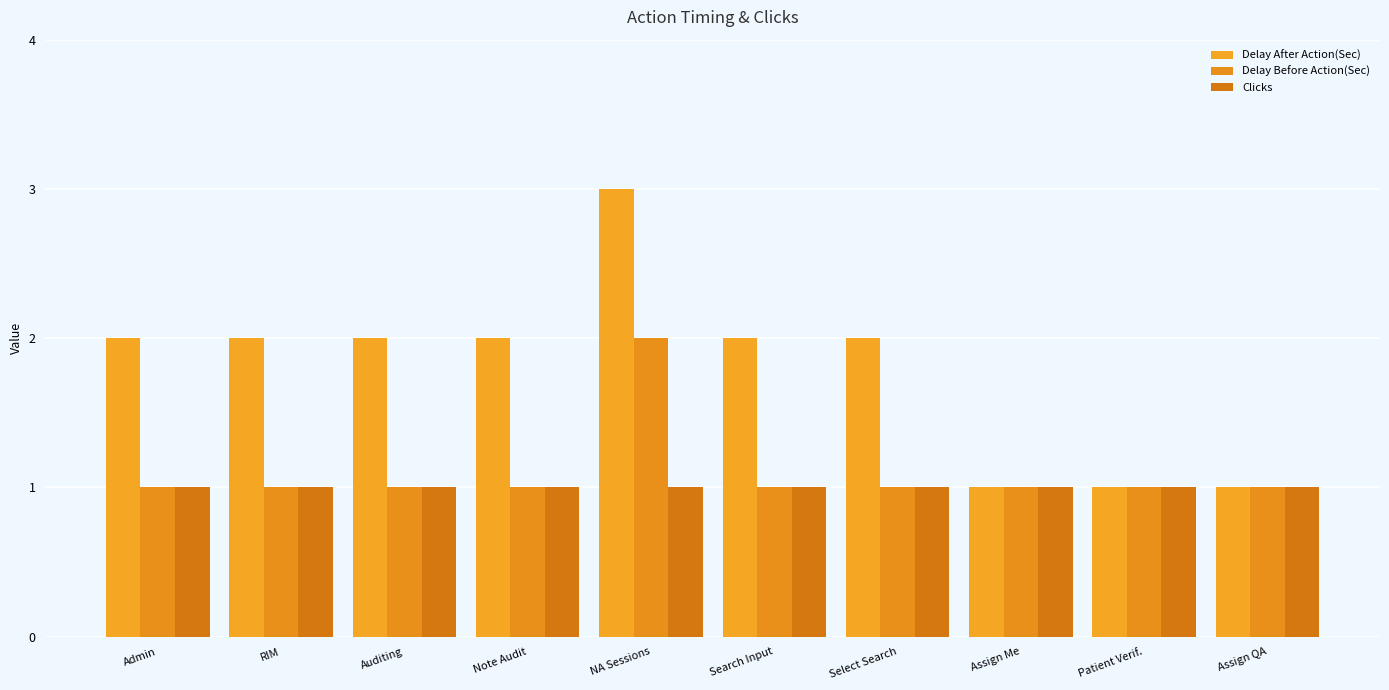

At how many categories does at least one series exceed 1?

7